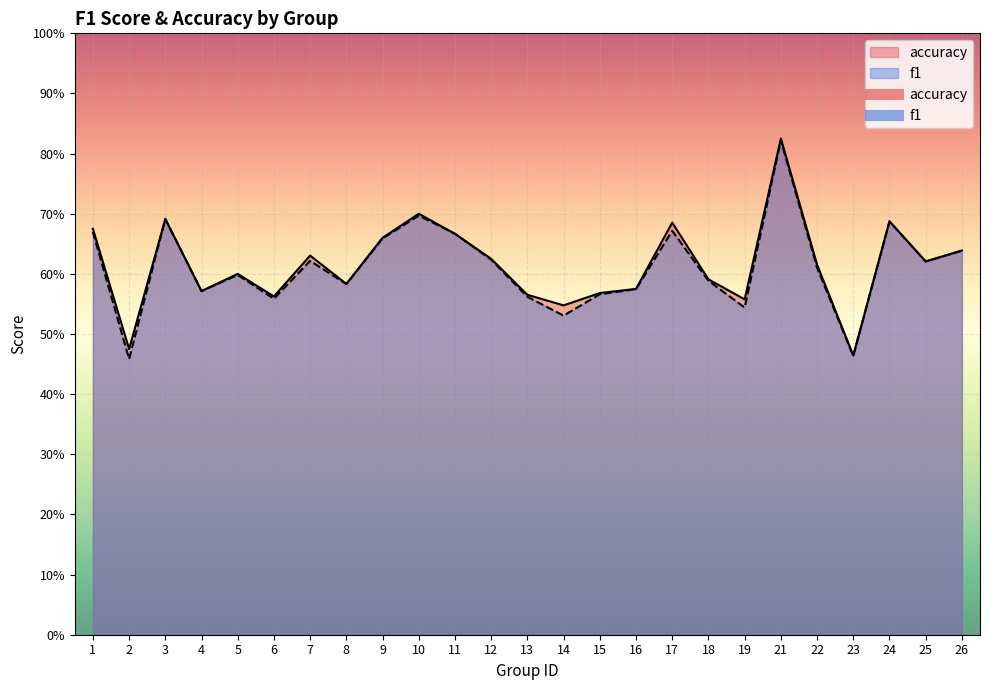

How many lines are shown in the chart?

2